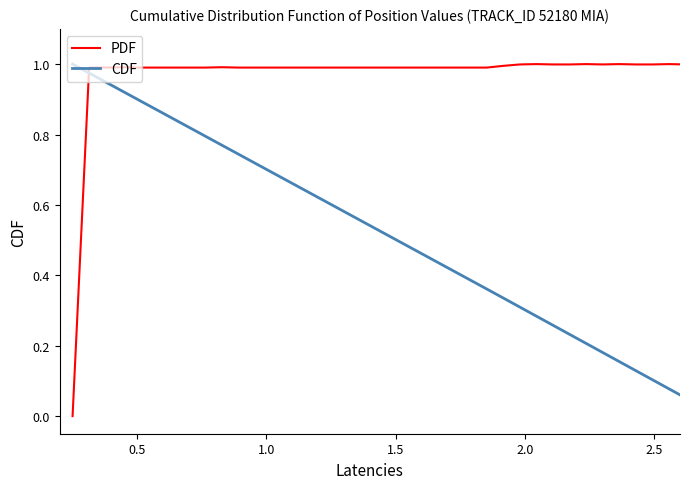

Which series ends up on top after the final intersection of PDF and CDF?

PDF